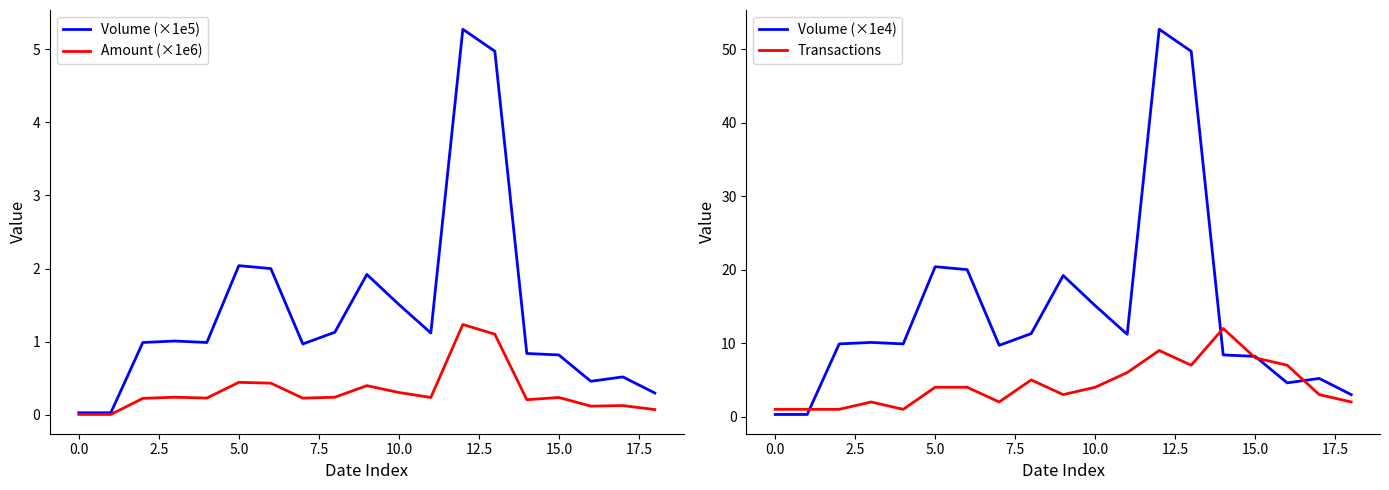

The value of Amount (×1e6) at 0.0 is 0.0. True or false?

False